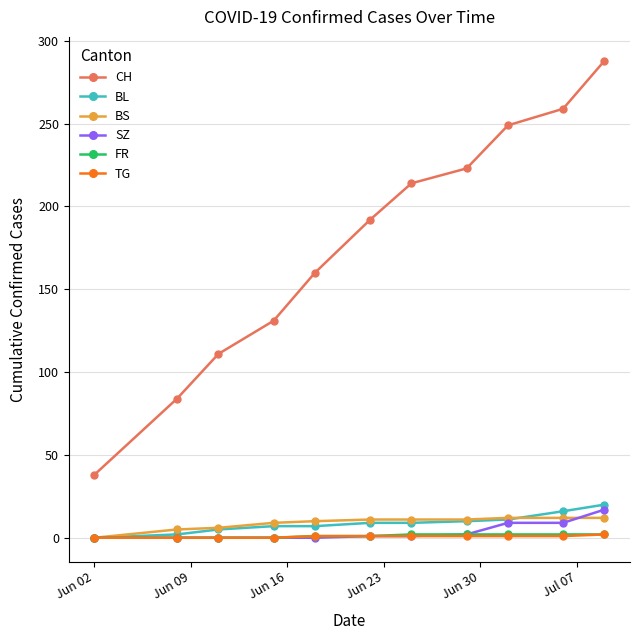

What is the average value of the FR series?

1